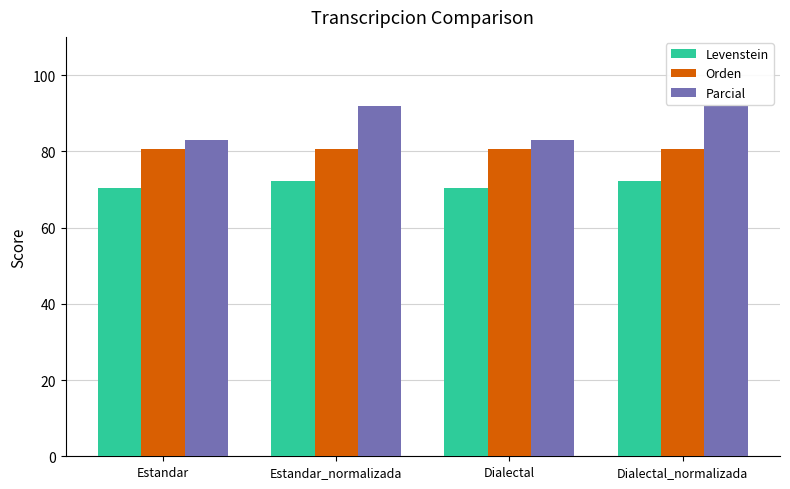

How many bars are there in each group?

3